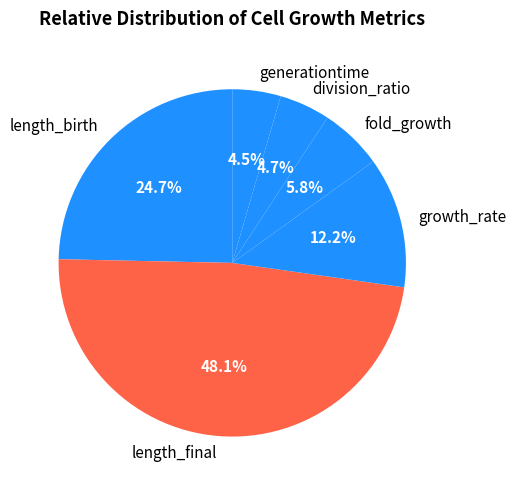

Which category has the biggest portion of the pie?

length_final